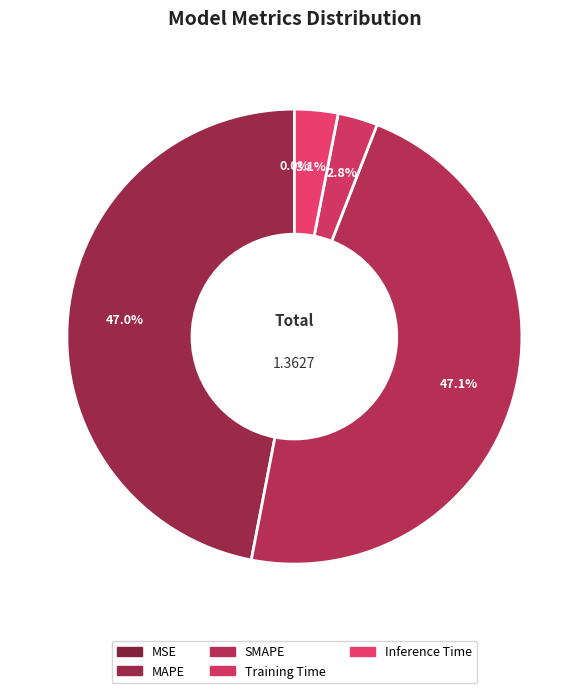

True or false: Training Time accounts for 3% of the total.

True